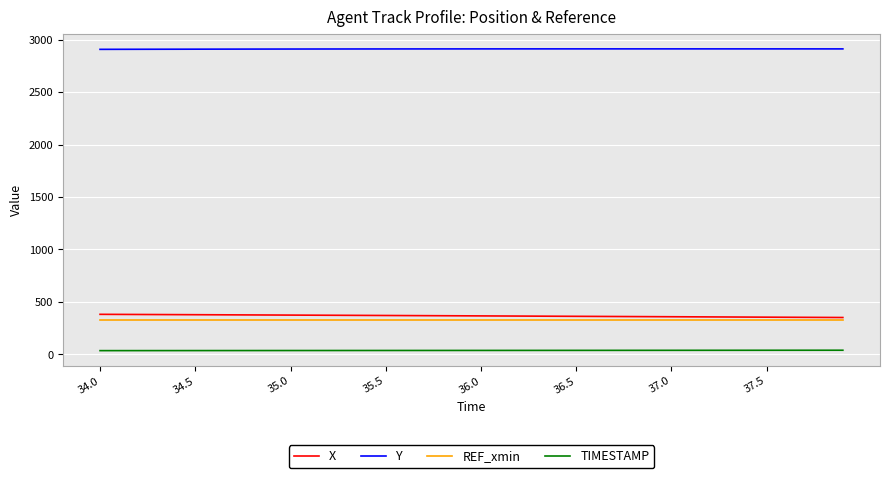

What is the highest value of the X series?

380.3